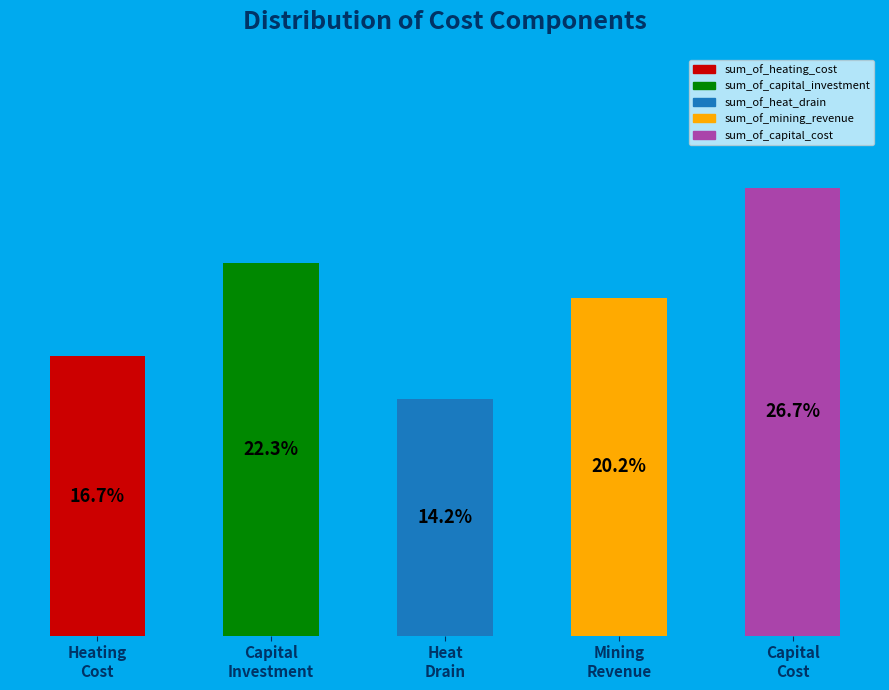

Rank the categories by value from highest to lowest.

Capital
Cost, Capital
Investment, Mining
Revenue, Heating
Cost, Heat
Drain